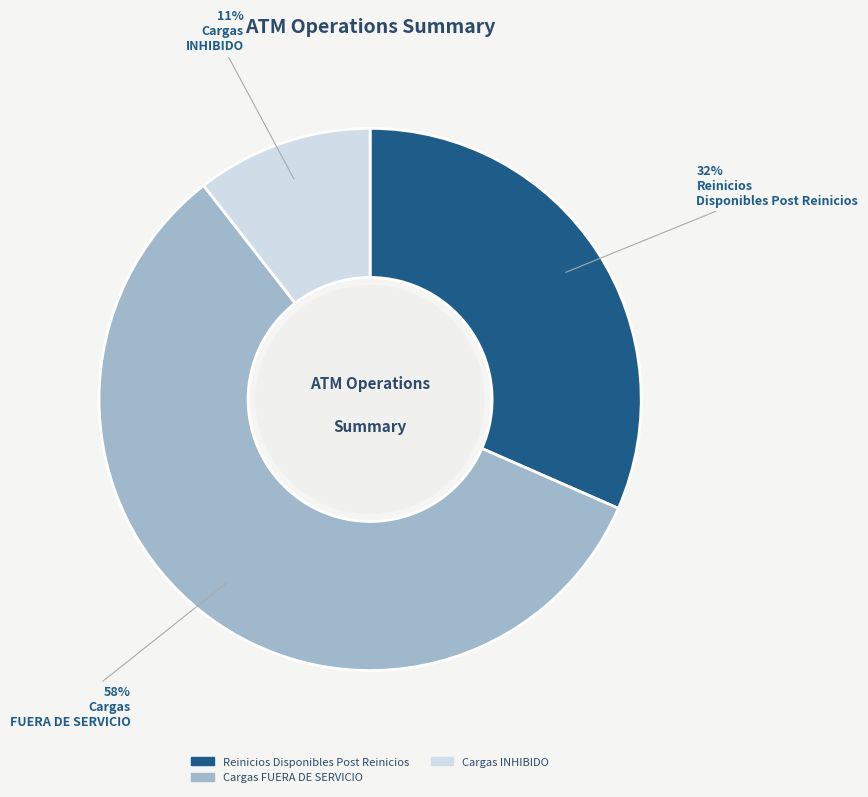

Is there any slice that represents more than half of the pie?

Yes